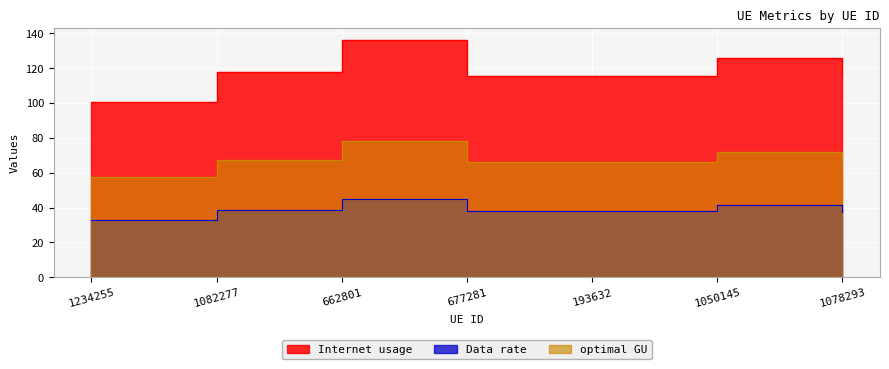

What is the sum of the Data rate values at 662801 and 1078293?

82.3